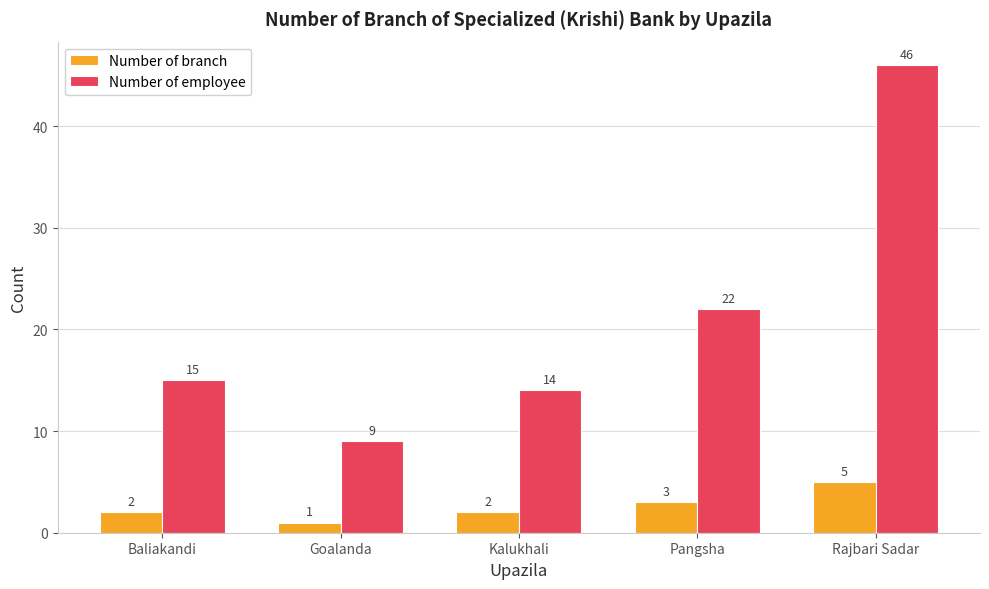

List the series in order of their peak value, highest first.

Number of employee, Number of branch